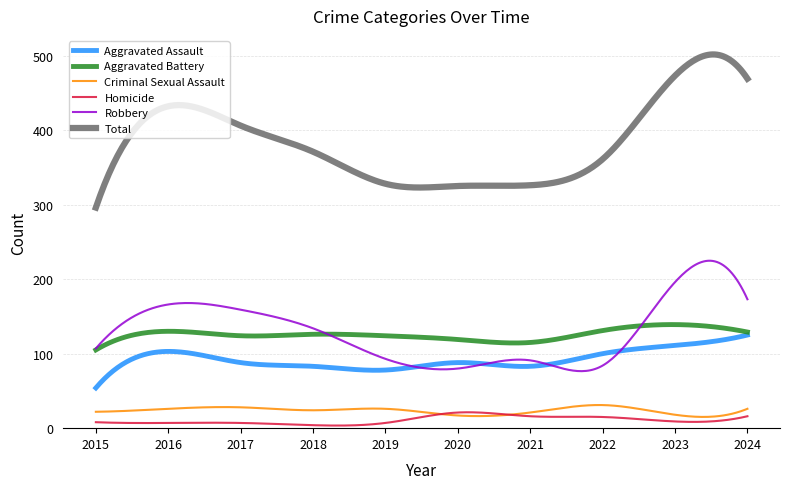

True or false: Aggravated Assault and Homicide intersect in this chart.

False